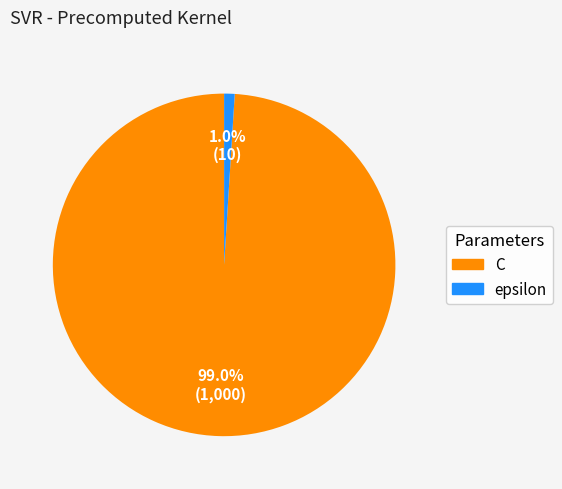

Which slice represents more than half of the pie?

C